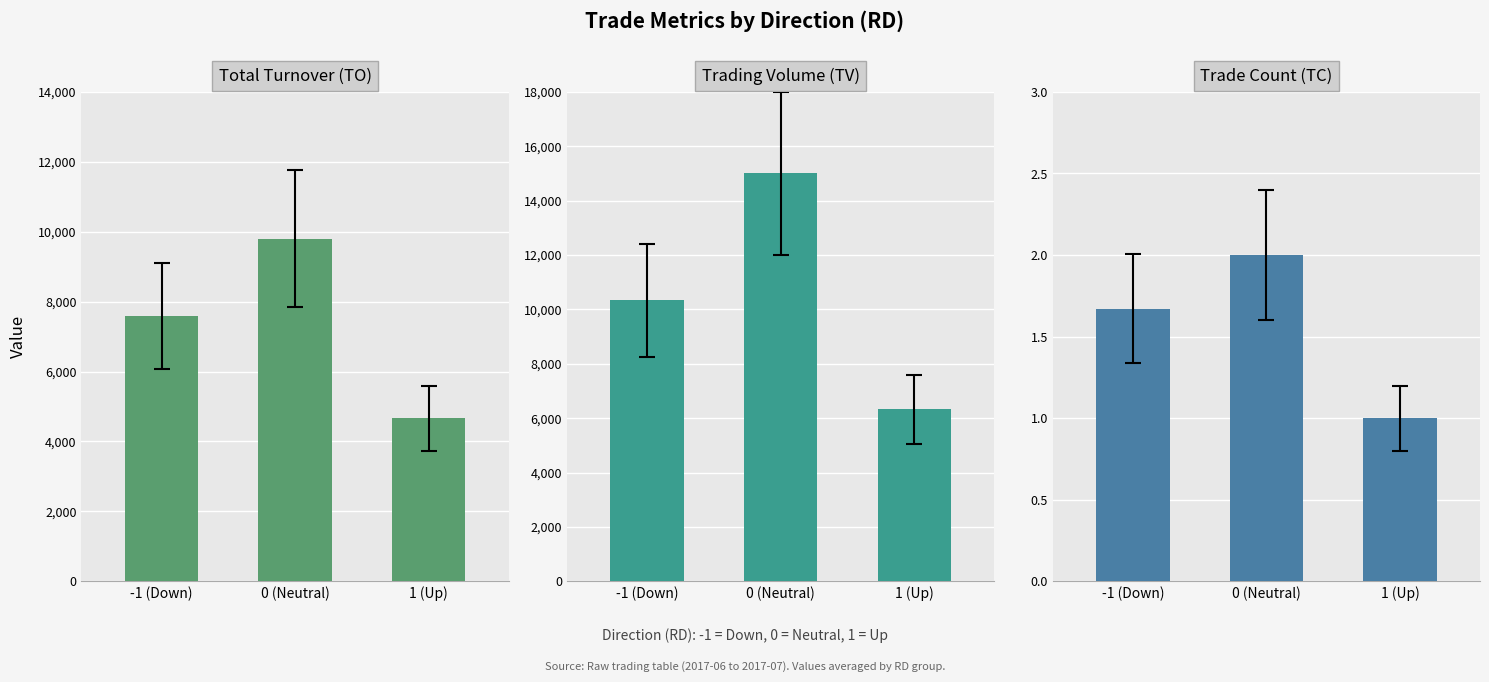

At which label does Trade Count (TC) reach its minimum?

1 (Up)